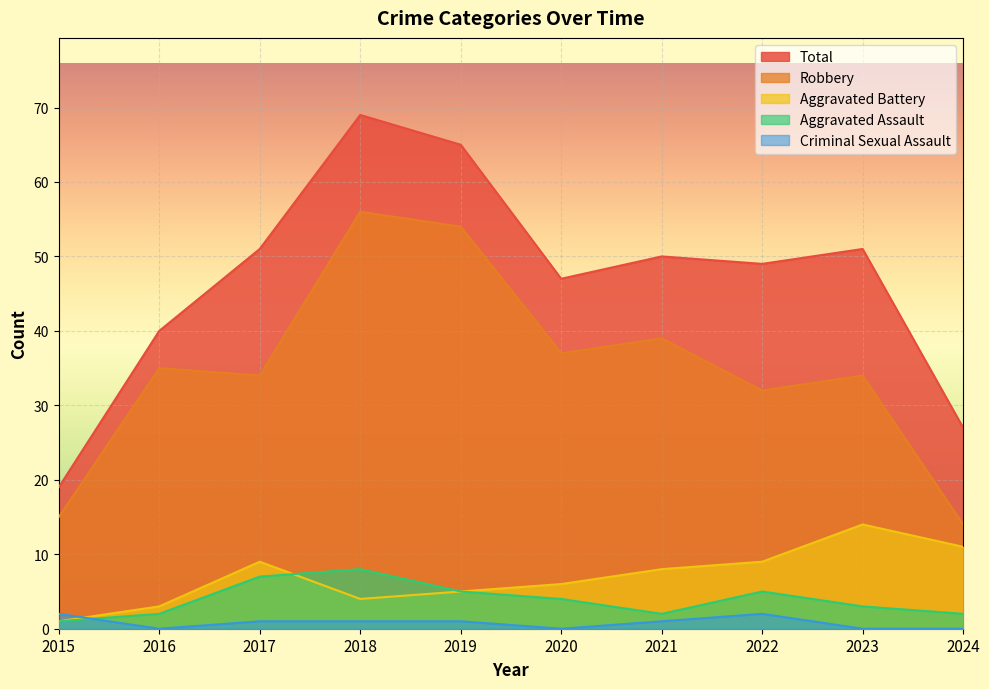

Is the value of Robbery at 2016 greater than the value of Aggravated Battery at 2022?

Yes